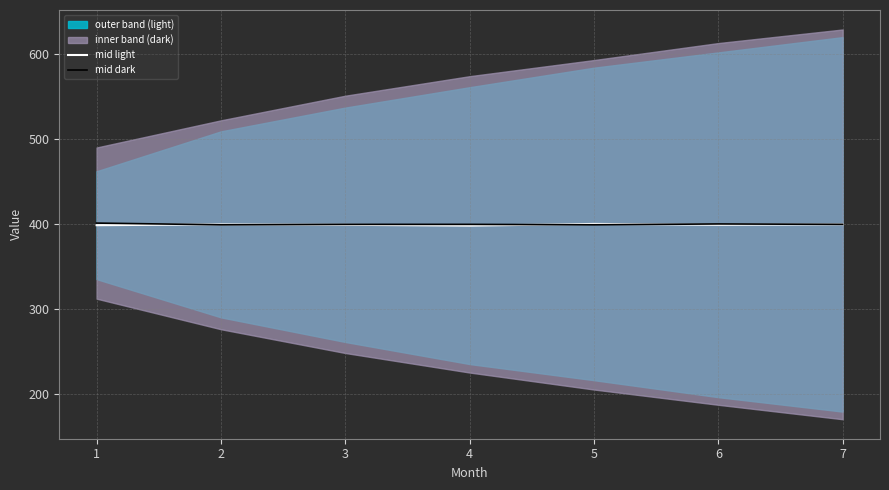

Does the chart display data point markers on the line(s)?

No